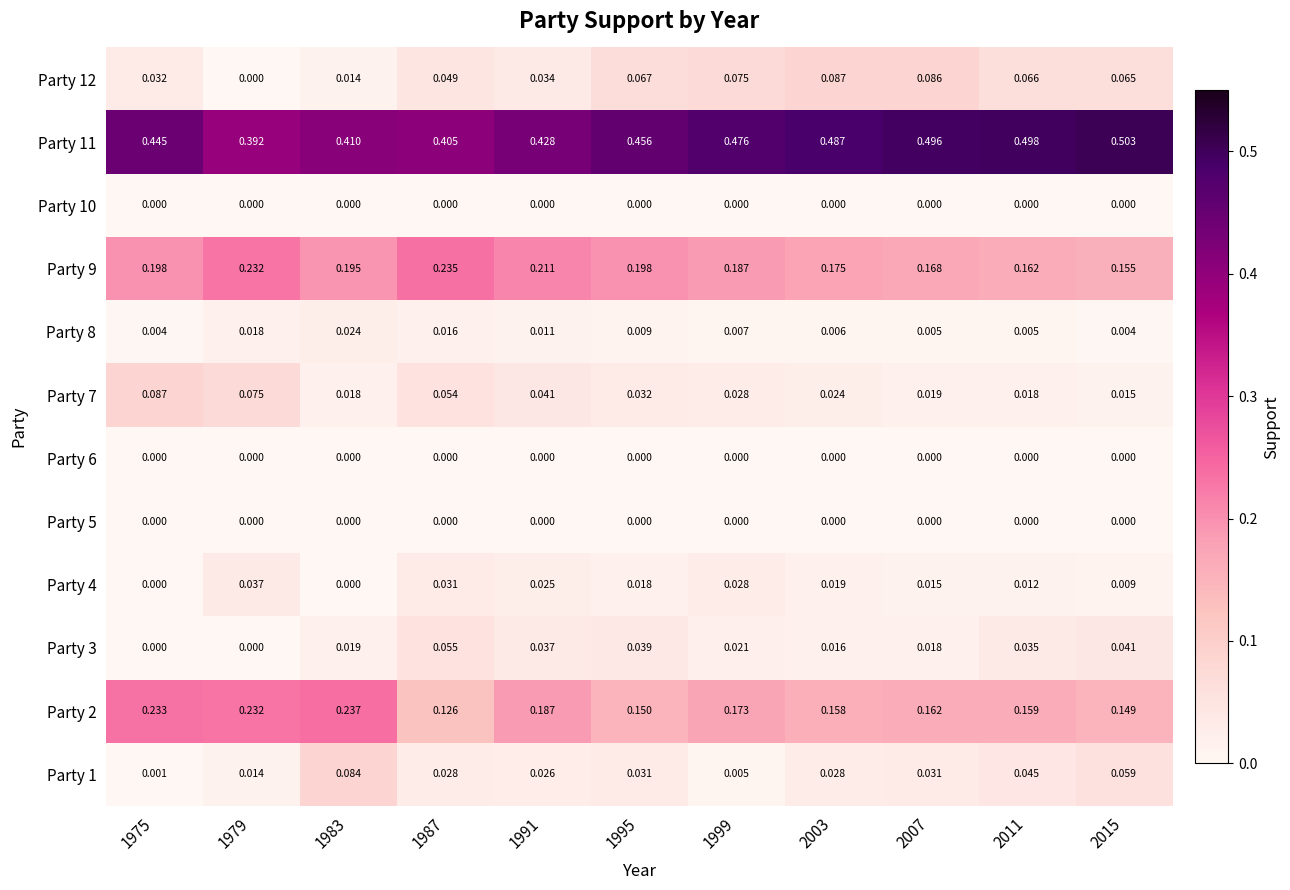

What is the total value across all series at 1983?

1.0